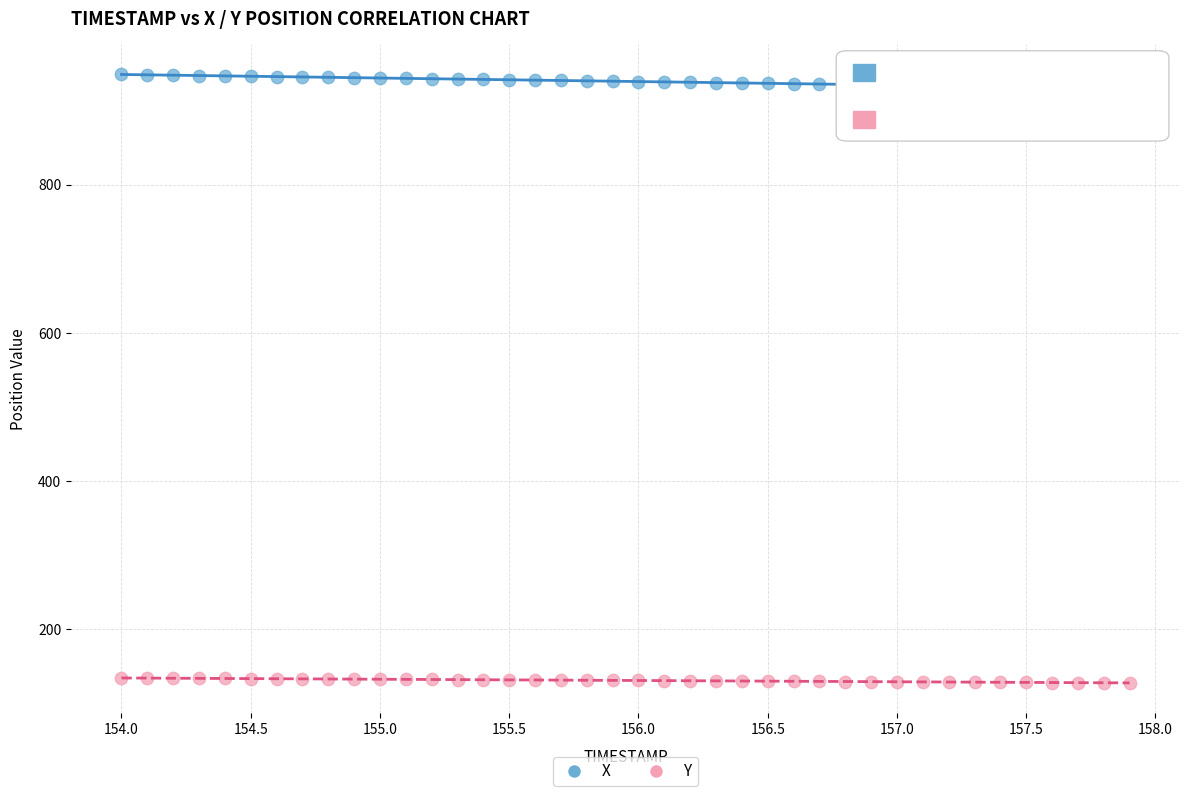

Across all data points, what is the range of Y values (max minus min)?

821.3